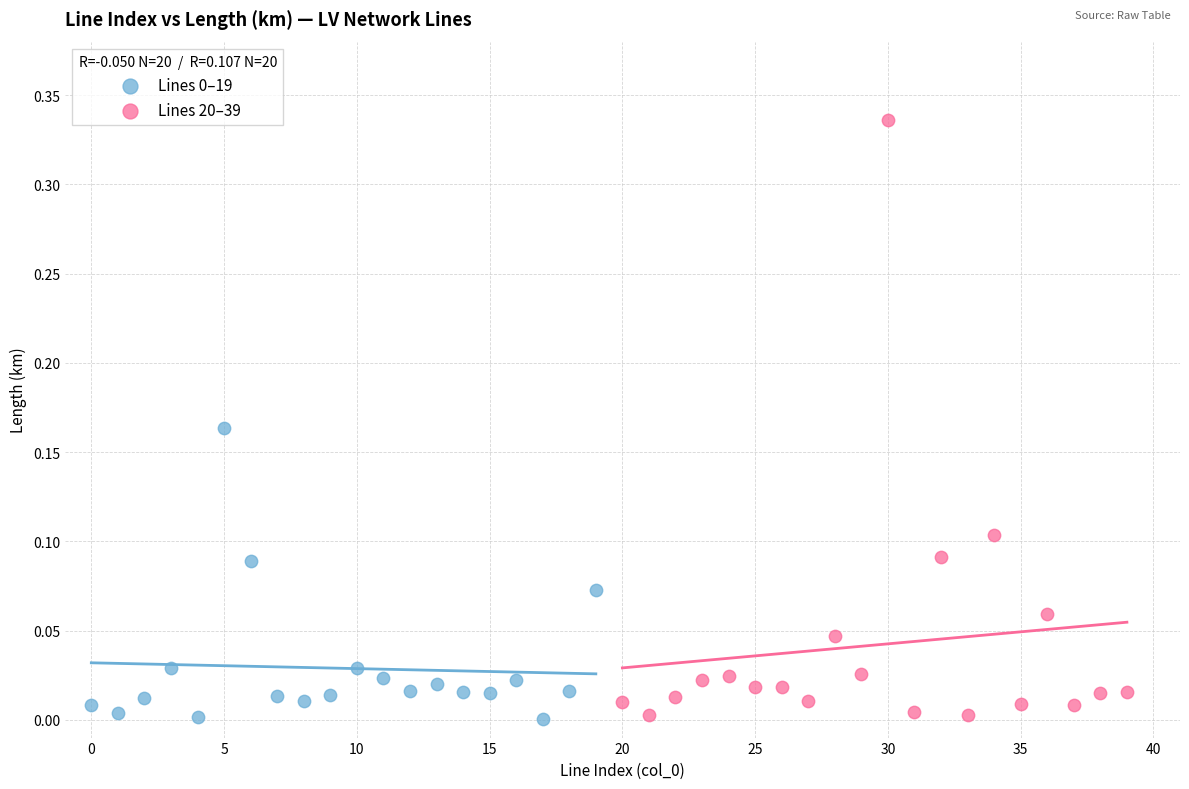

Which series has the largest Y range (max minus min)?

Lines 20–39